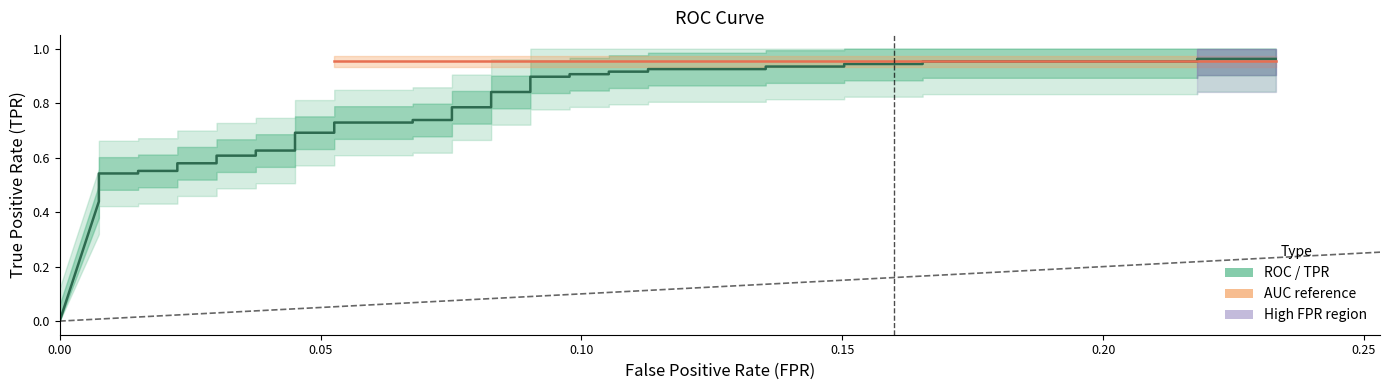

True or false: there are more than 1 points higher than both neighbors.

False